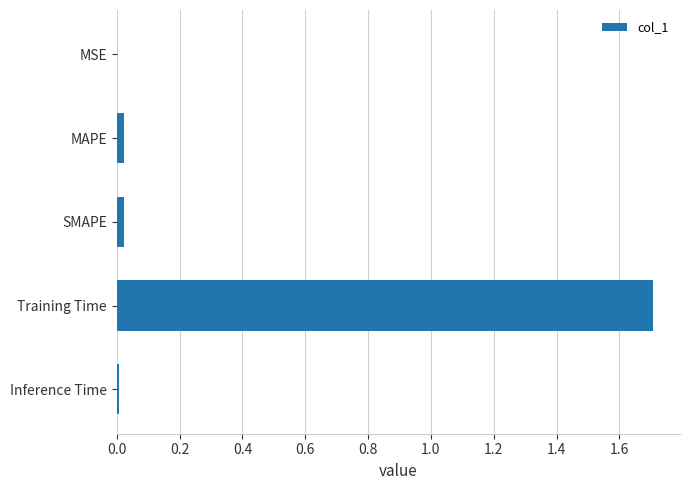

Are the bars horizontal?

Yes